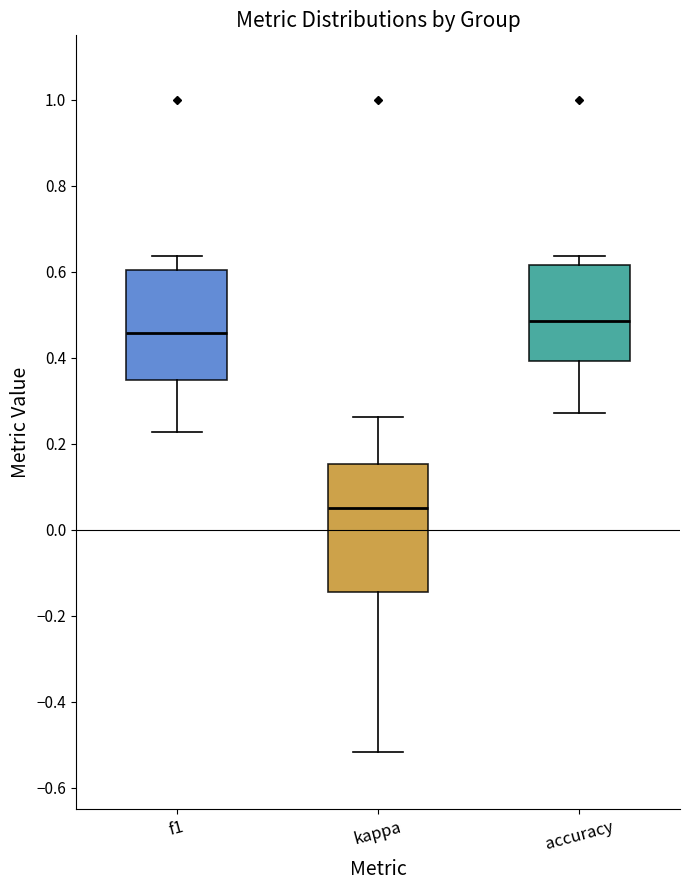

Which box is the tallest, from its lower edge to its upper edge?

kappa